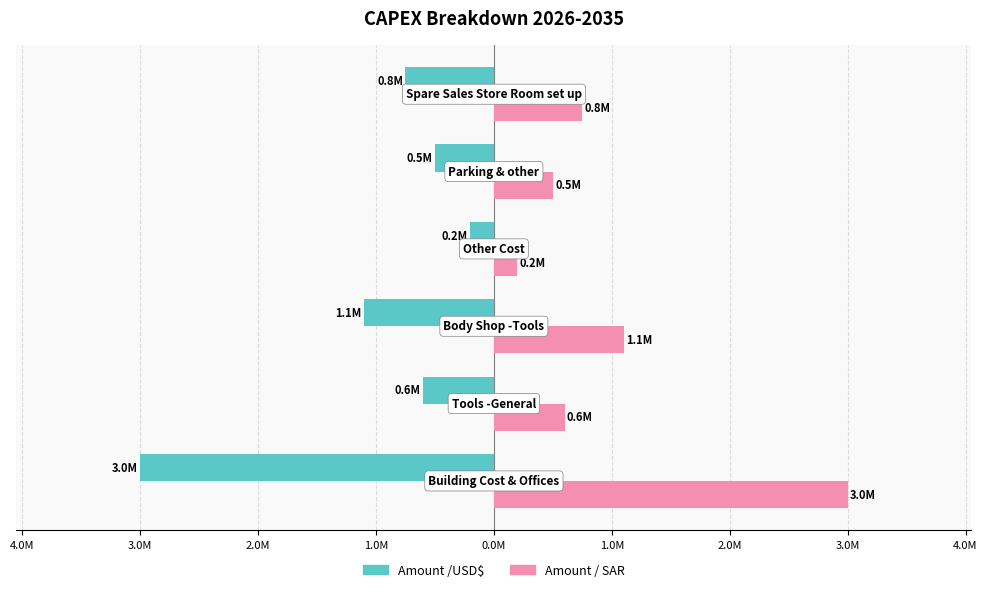

Reading left to right, extract all data points from this chart.

Amount /USD$: -3.0	-0.6	-1.1	-0.2	-0.5	-0.8
Amount / SAR: 3.0	0.6	1.1	0.2	0.5	0.8